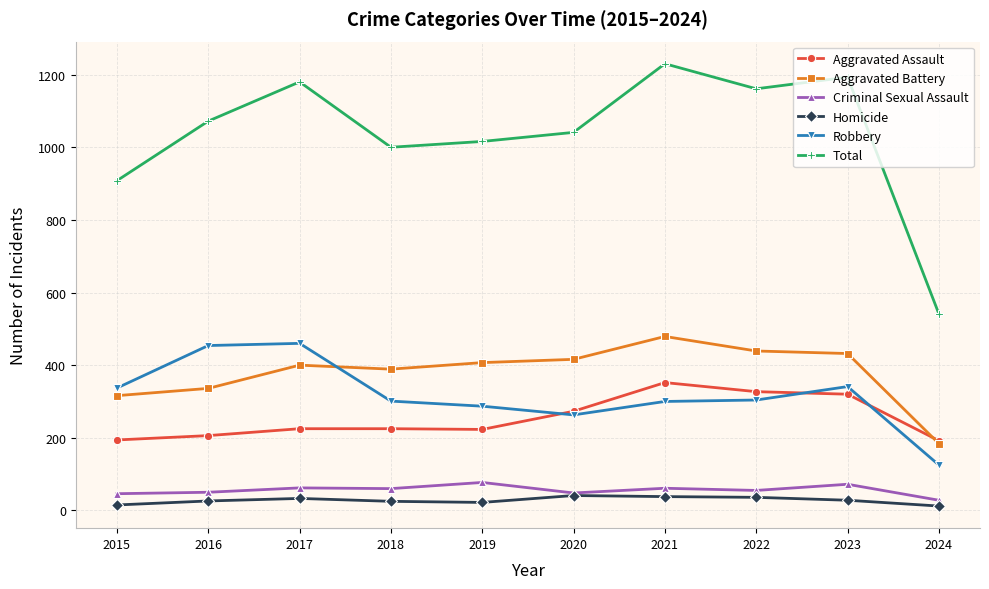

Which label corresponds to the largest value in the chart?

2021